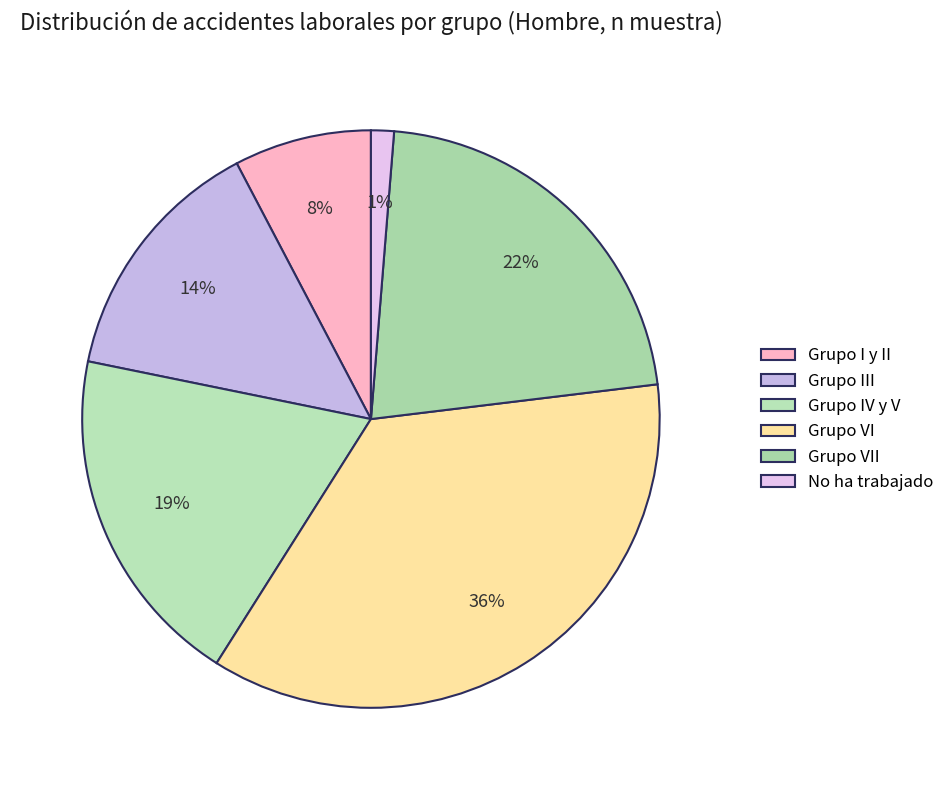

Is there any slice that represents more than half of the pie?

No